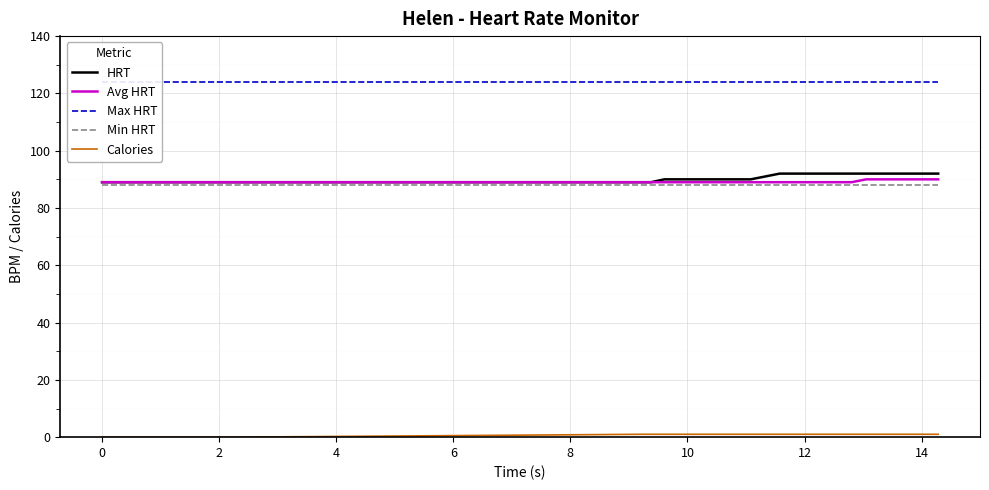

True or false: Min HRT and HRT intersect in this chart.

False